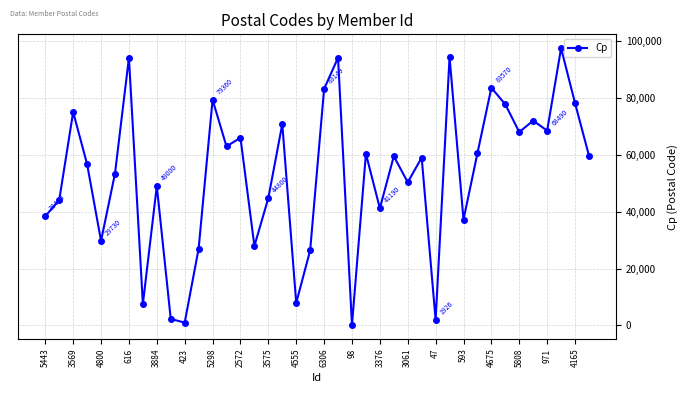

How many interior local valleys (lower than both neighbors) does the data have?

13